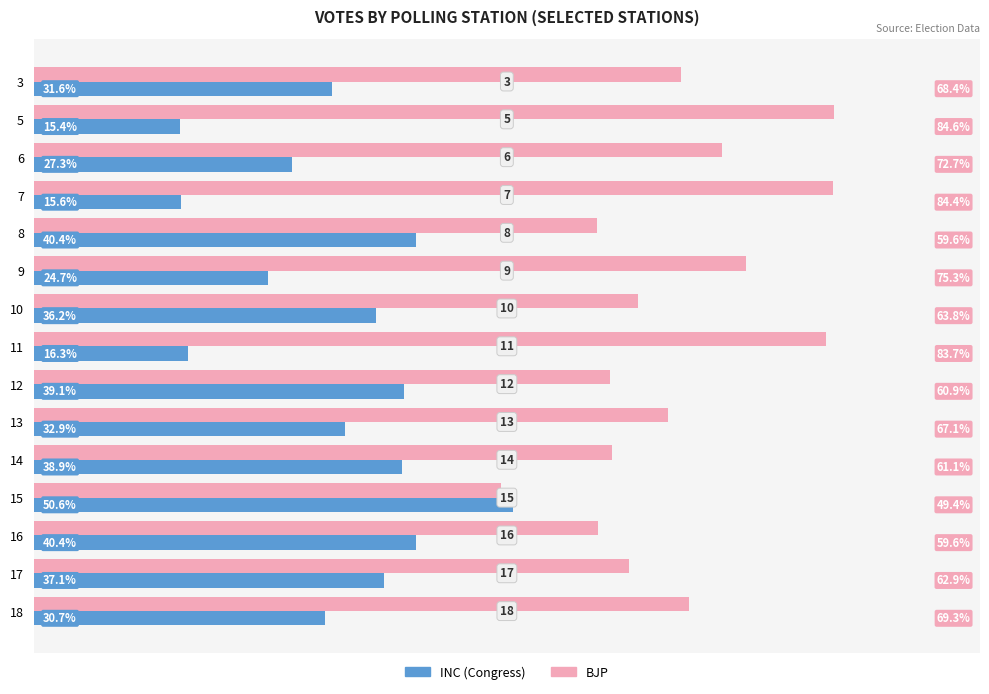

Which series has the largest total across all categories?

BJP